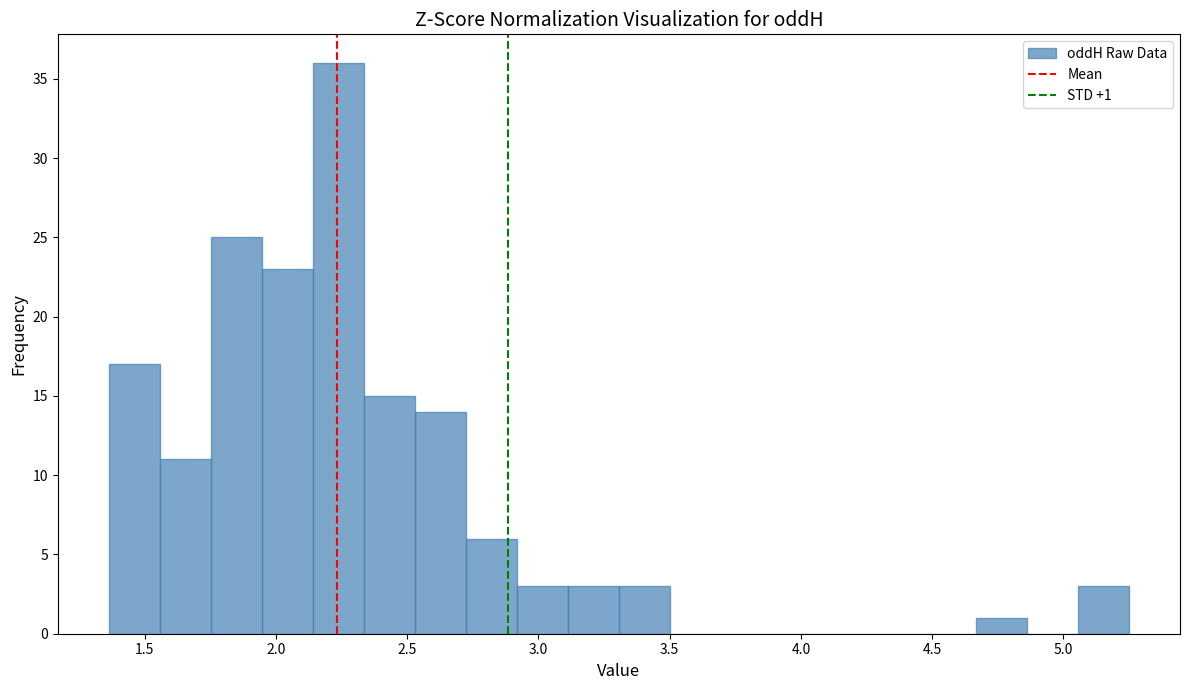

Around what value on the x-axis is the tallest bar? Give the approximate position of its centre, as read against the axis.

2.25